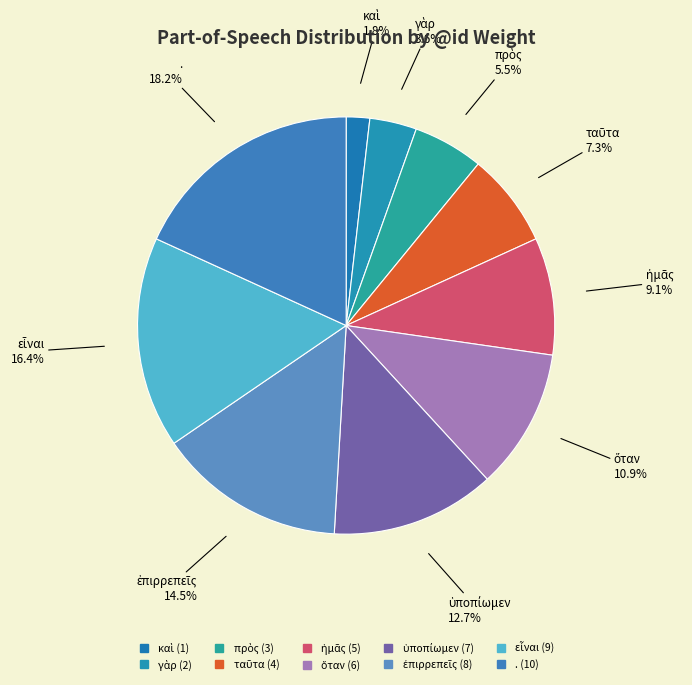

True or false: ἡμᾶς accounts for 3% of the total.

False